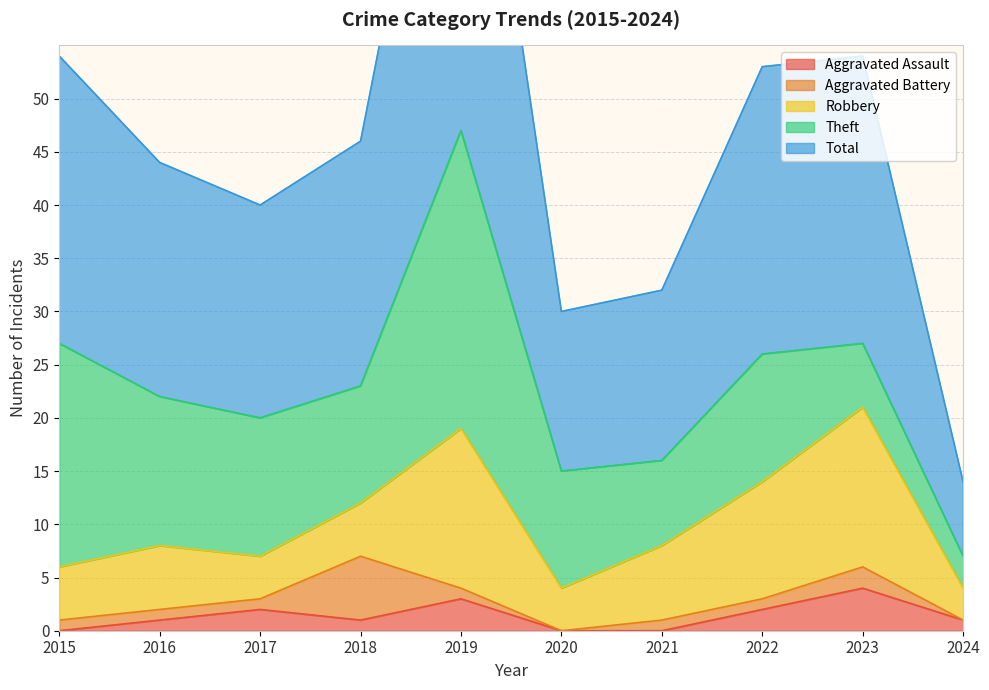

At which category does the chart reach its peak across all series?

2019